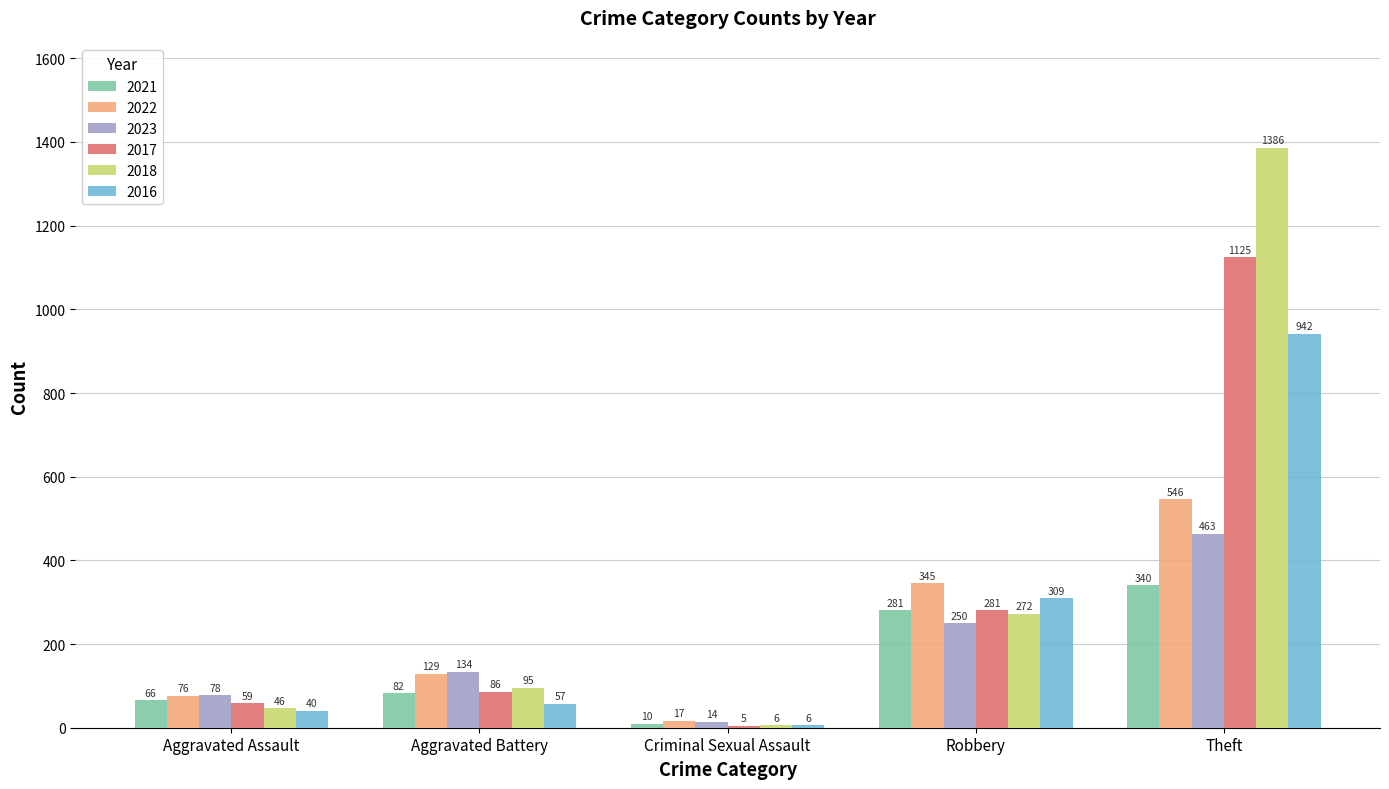

List the series in order of their overall mean, lowest first.

2021, 2023, 2022, 2016, 2017, 2018